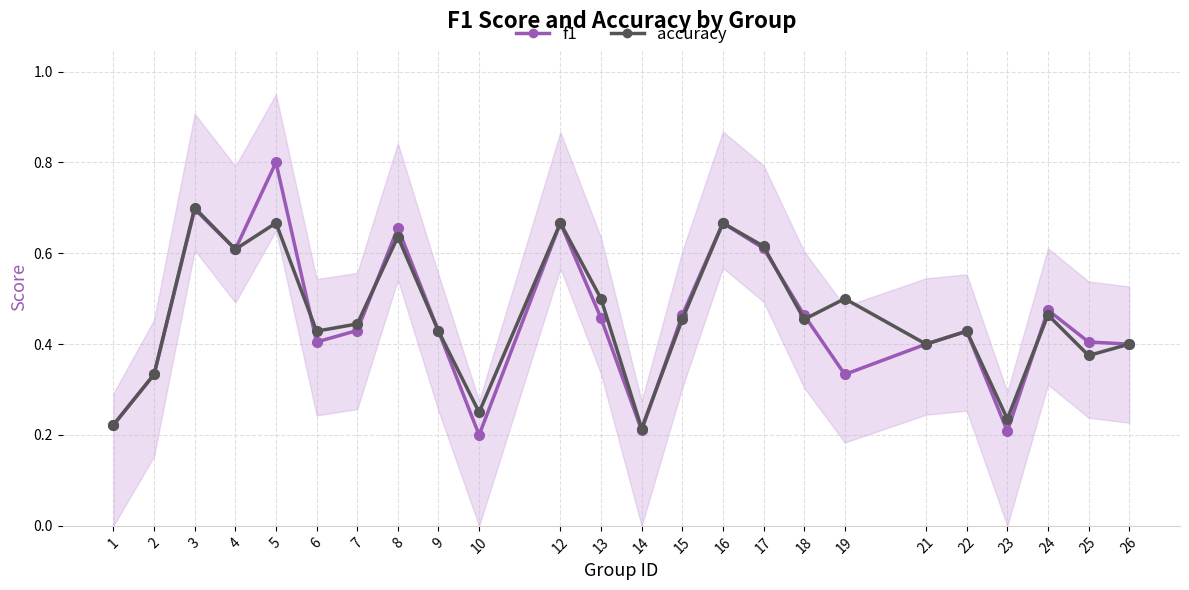

Count the number of categories in the chart.

24